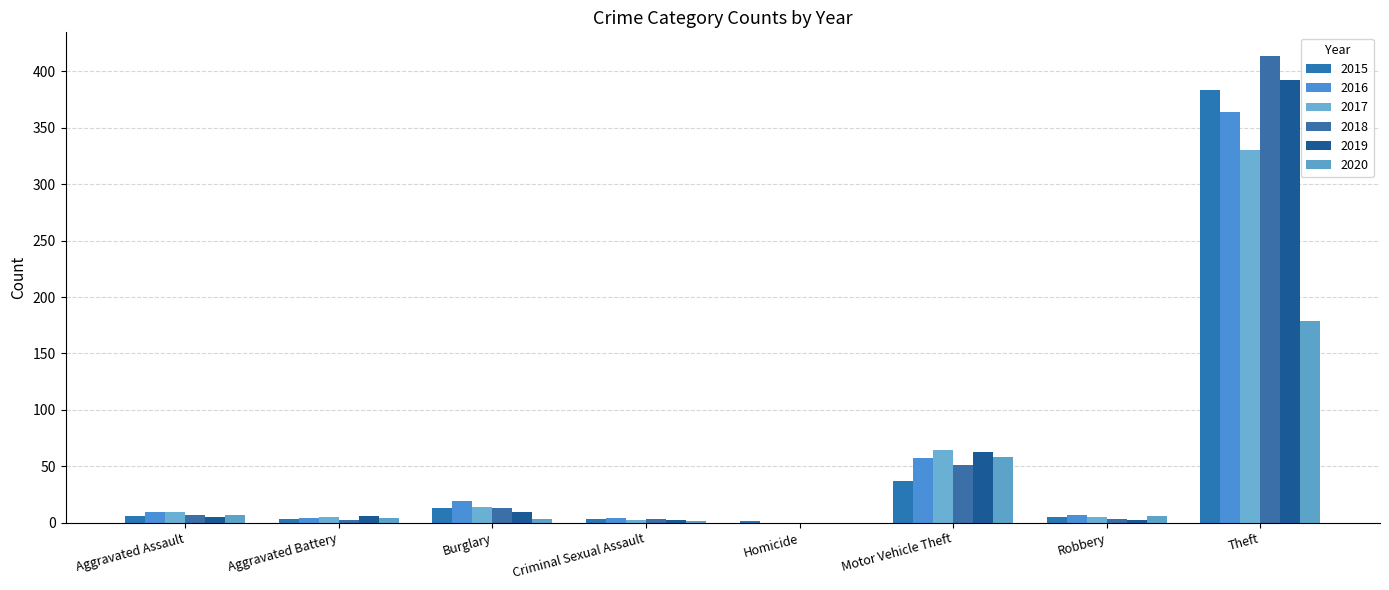

Reading left to right, extract all data points from this chart.

2015: Aggravated Assault=6	Aggravated Battery=3	Burglary=13	Criminal Sexual Assault=3	Homicide=1	Motor Vehicle Theft=37	Robbery=5	Theft=384
2016: Aggravated Assault=9	Aggravated Battery=4	Burglary=19	Criminal Sexual Assault=4	Homicide=0	Motor Vehicle Theft=57	Robbery=7	Theft=364
2017: Aggravated Assault=9	Aggravated Battery=5	Burglary=14	Criminal Sexual Assault=2	Homicide=0	Motor Vehicle Theft=64	Robbery=5	Theft=330
2018: Aggravated Assault=7	Aggravated Battery=2	Burglary=13	Criminal Sexual Assault=3	Homicide=0	Motor Vehicle Theft=51	Robbery=3	Theft=414
2019: Aggravated Assault=5	Aggravated Battery=6	Burglary=9	Criminal Sexual Assault=2	Homicide=0	Motor Vehicle Theft=63	Robbery=2	Theft=392
2020: Aggravated Assault=7	Aggravated Battery=4	Burglary=3	Criminal Sexual Assault=1	Homicide=0	Motor Vehicle Theft=58	Robbery=6	Theft=179